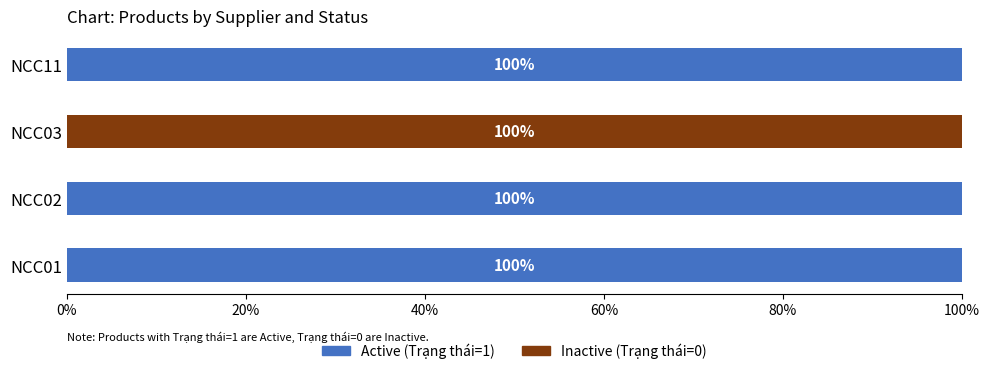

Read the Active (Trạng thái=1) value at NCC11.

100